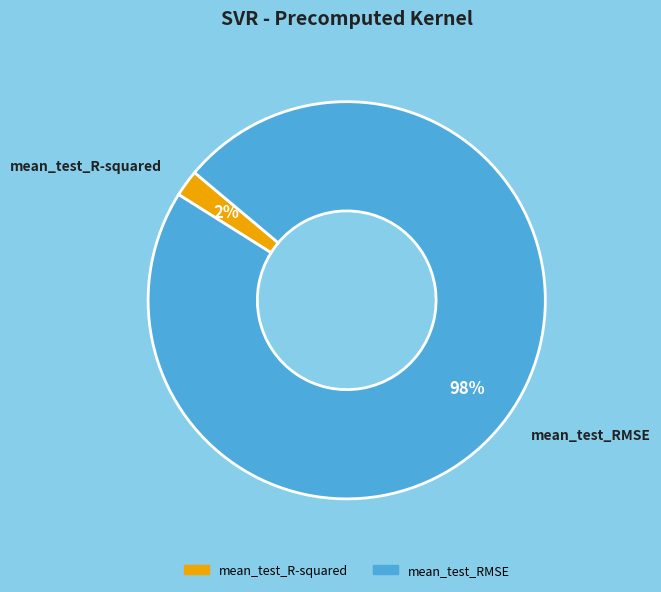

What is the majority slice?

mean_test_RMSE